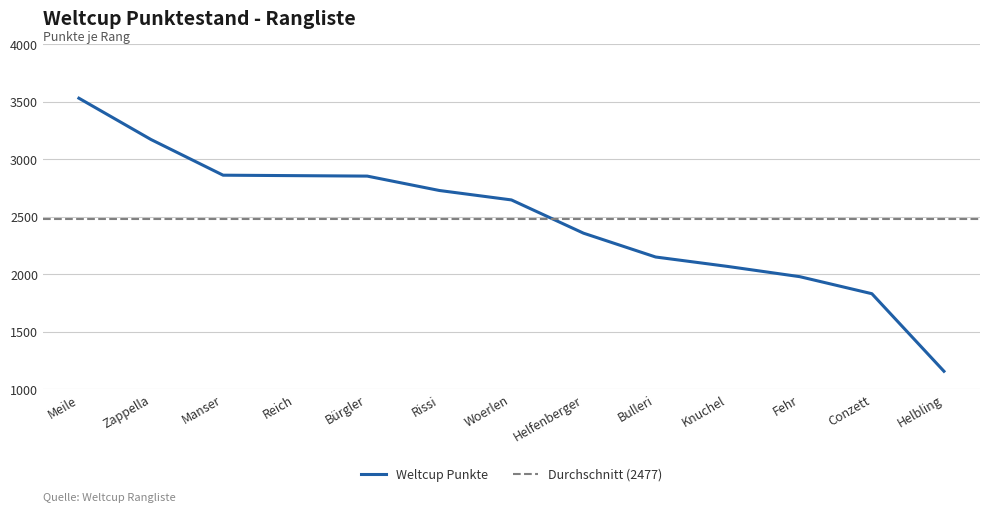

List the labels in order of value, smallest first.

Helbling, Conzett, Fehr, Knuchel, Bulleri, Helfenberger, Woerlen, Rissi, Bürgler, Reich, Manser, Zappella, Meile